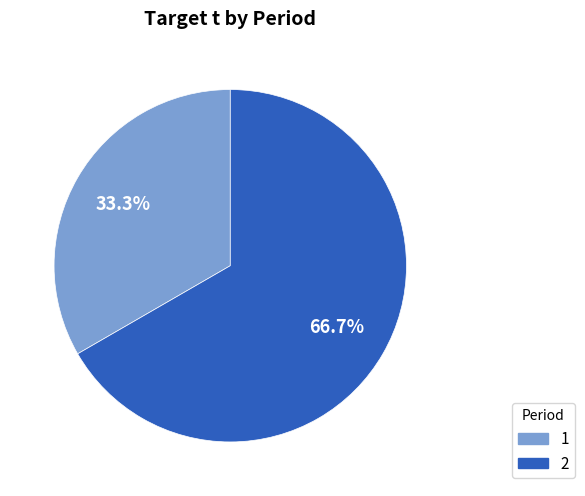

True or false: 1 accounts for 33% of the total.

True